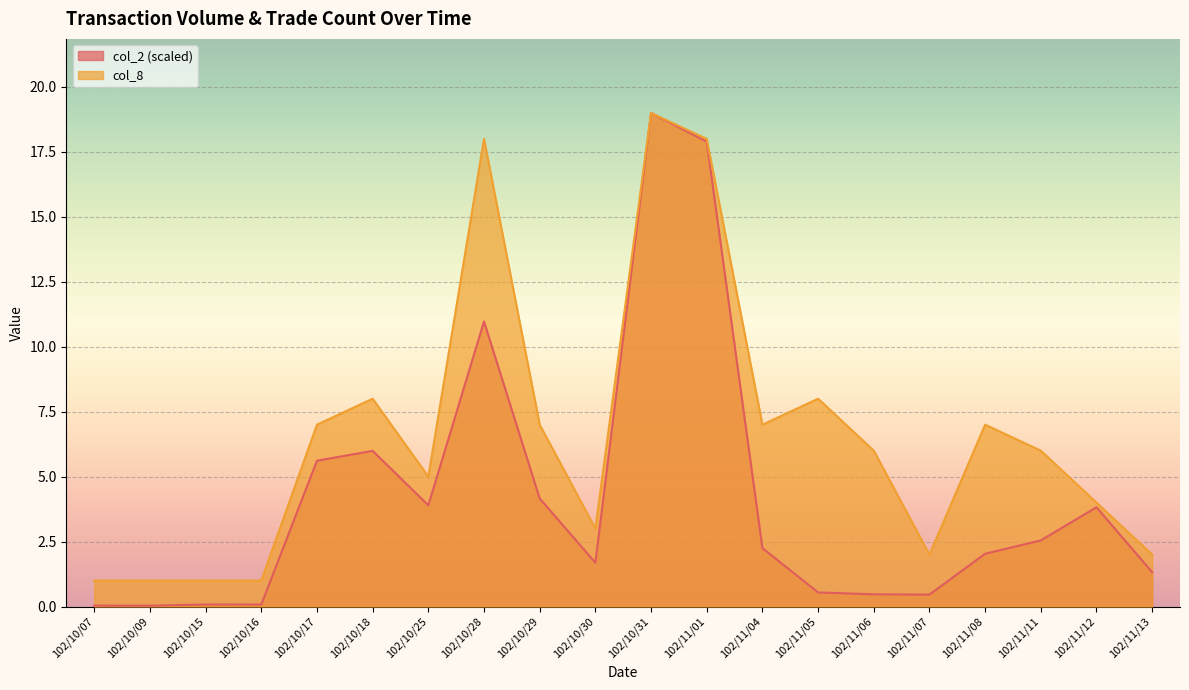

Which series has the widest spread of values?

col_2 (scaled)